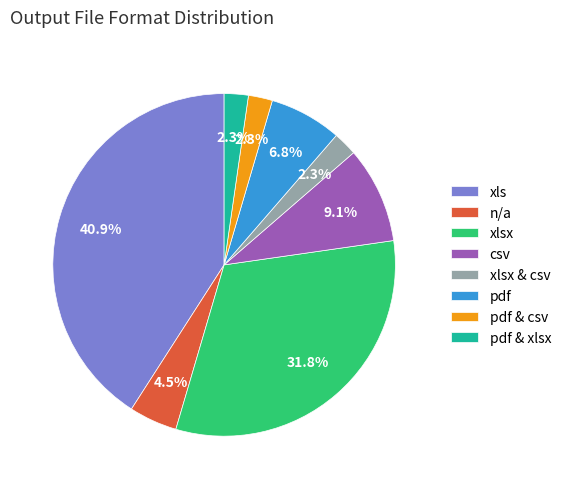

To the nearest percent, what percentage of the pie is xlsx?

32%